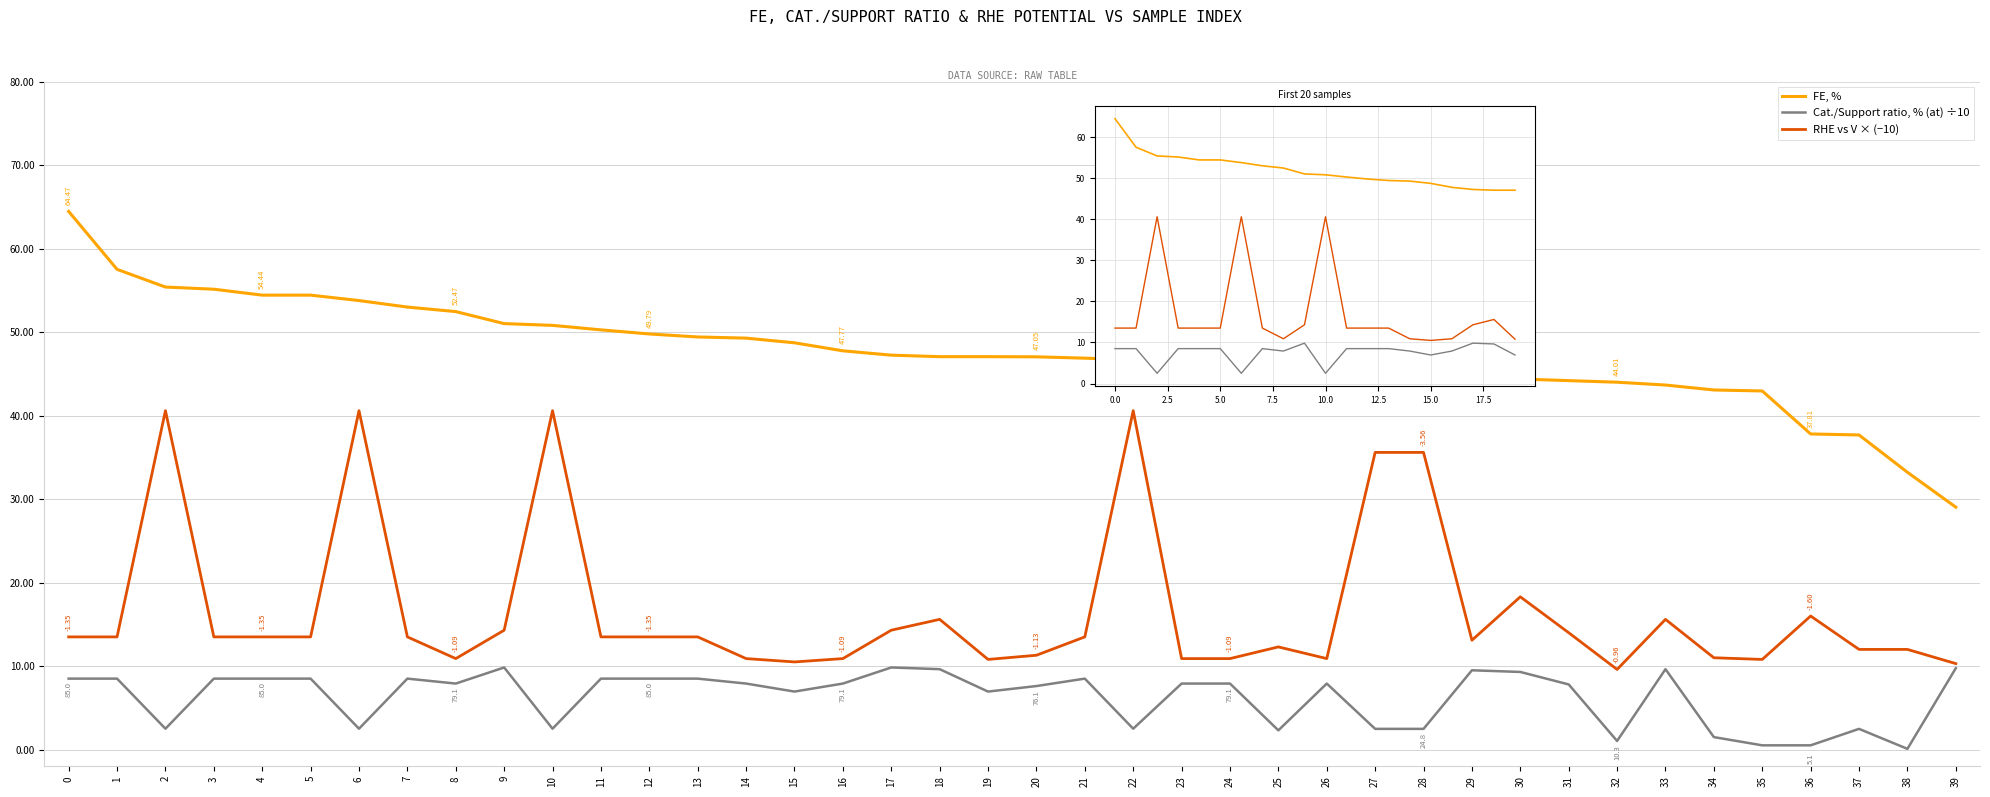

What is the spread (max minus min) of values at 20?

39.4